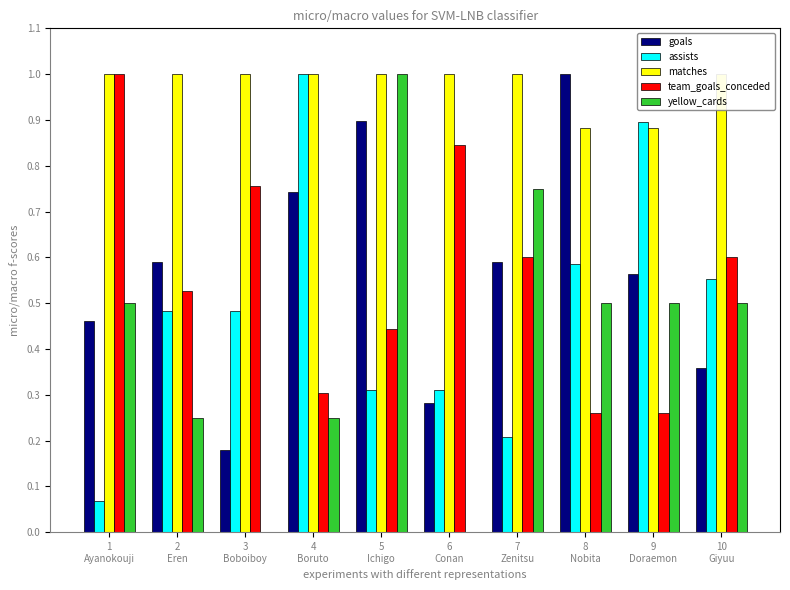

At which category does the chart reach its peak across all series?

8
Nobita